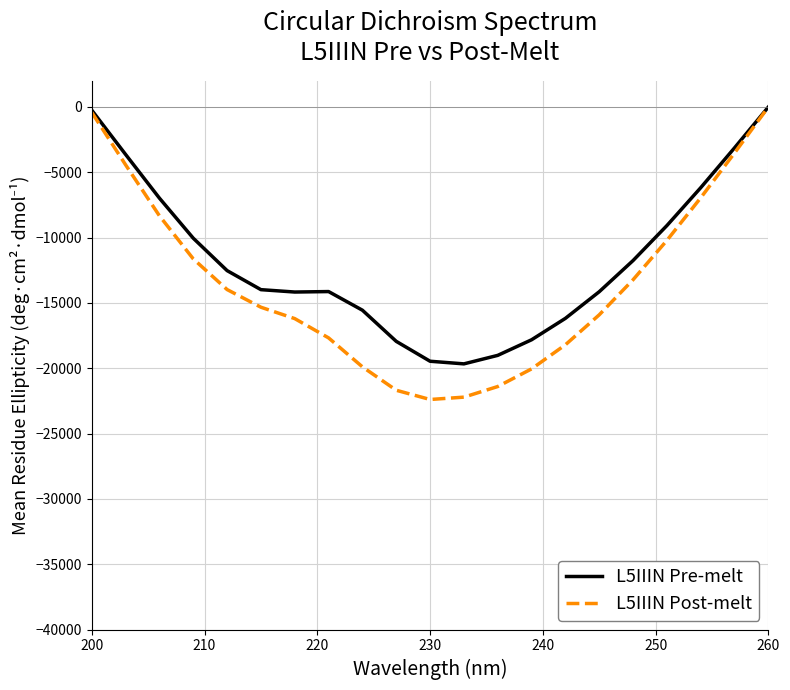

What is the minimum value shown in the chart?

-22390.3